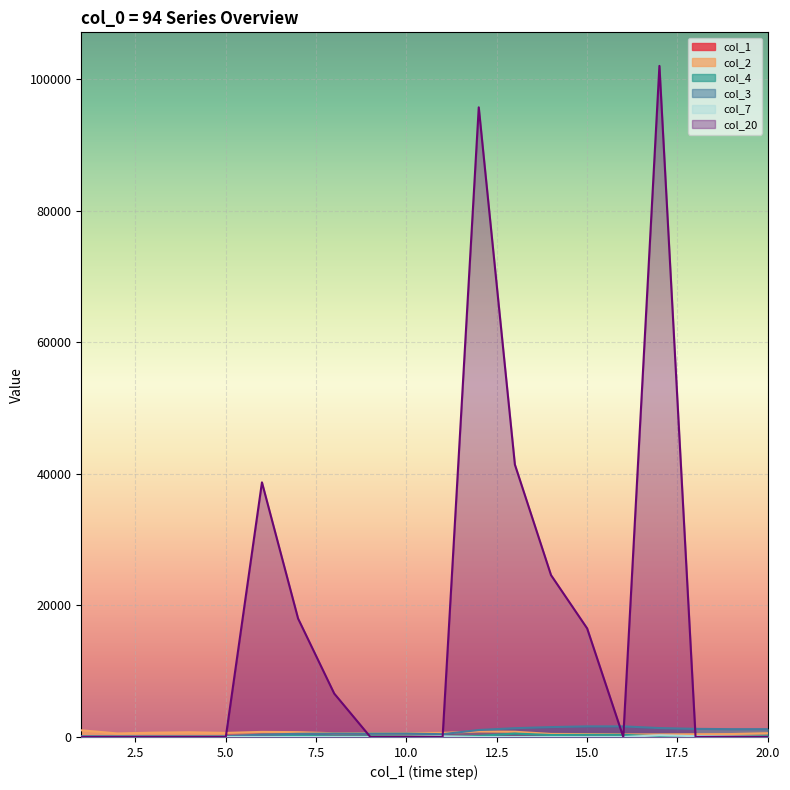

How many data points in col_20 are above 0?

8